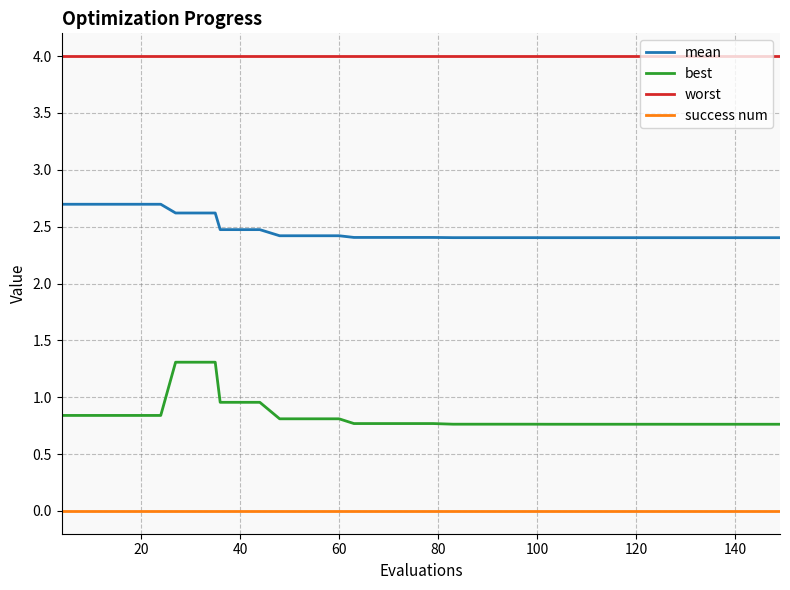

Which series has the largest range (max minus min)?

best